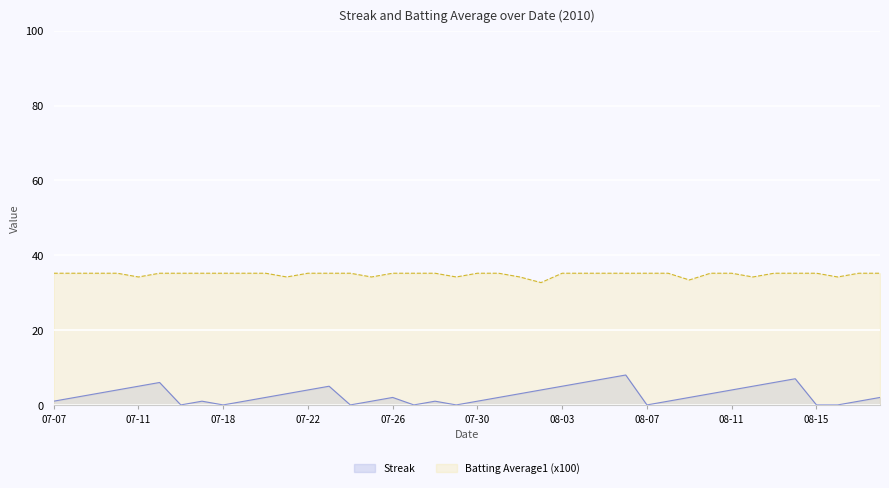

The Batting Average1 series shows 35.2 at 2010-07-10. True or false?

True